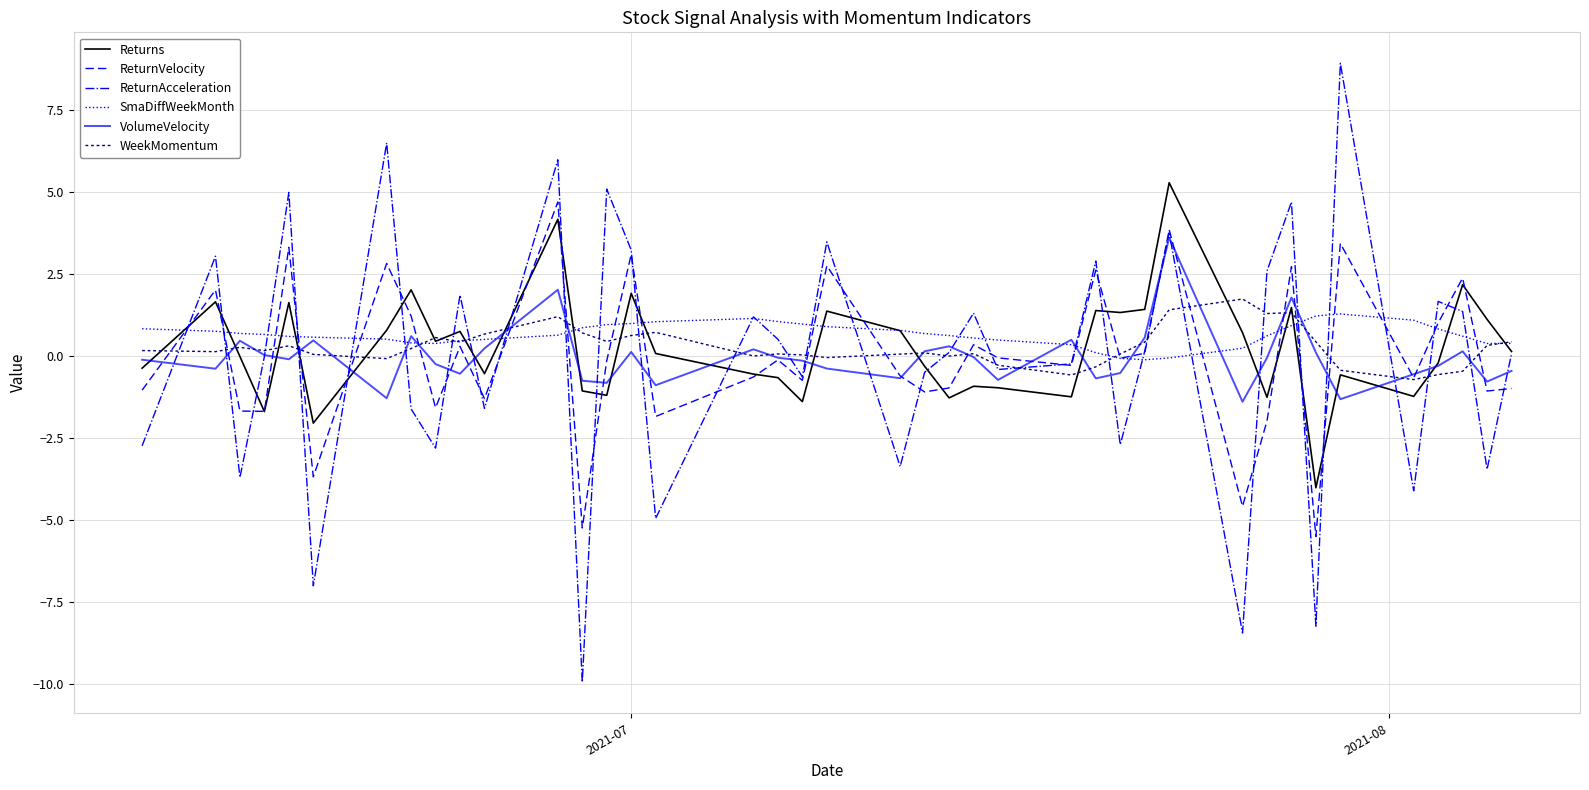

What is the difference between the maximum and minimum values in the VolumeVelocity series?

5.0